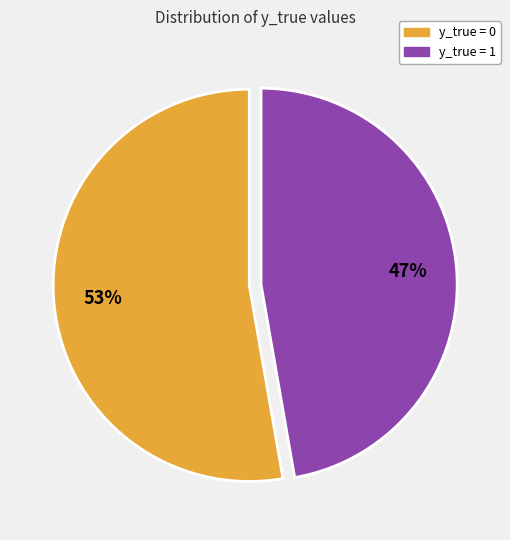

Which category has the smallest portion of the pie?

y_true = 1